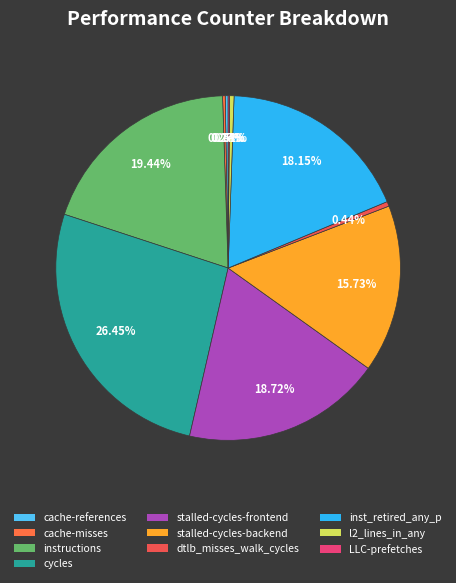

Between cycles and cache-misses, which is larger?

cycles